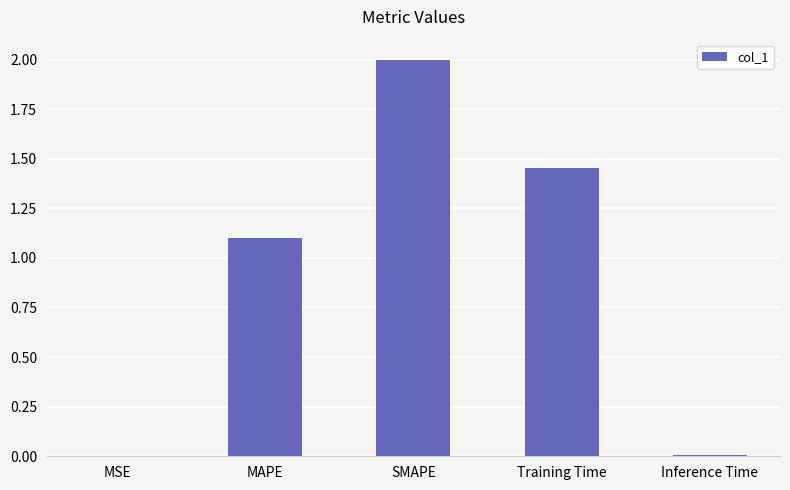

What is the difference between the values at Inference Time and MAPE?

1.1